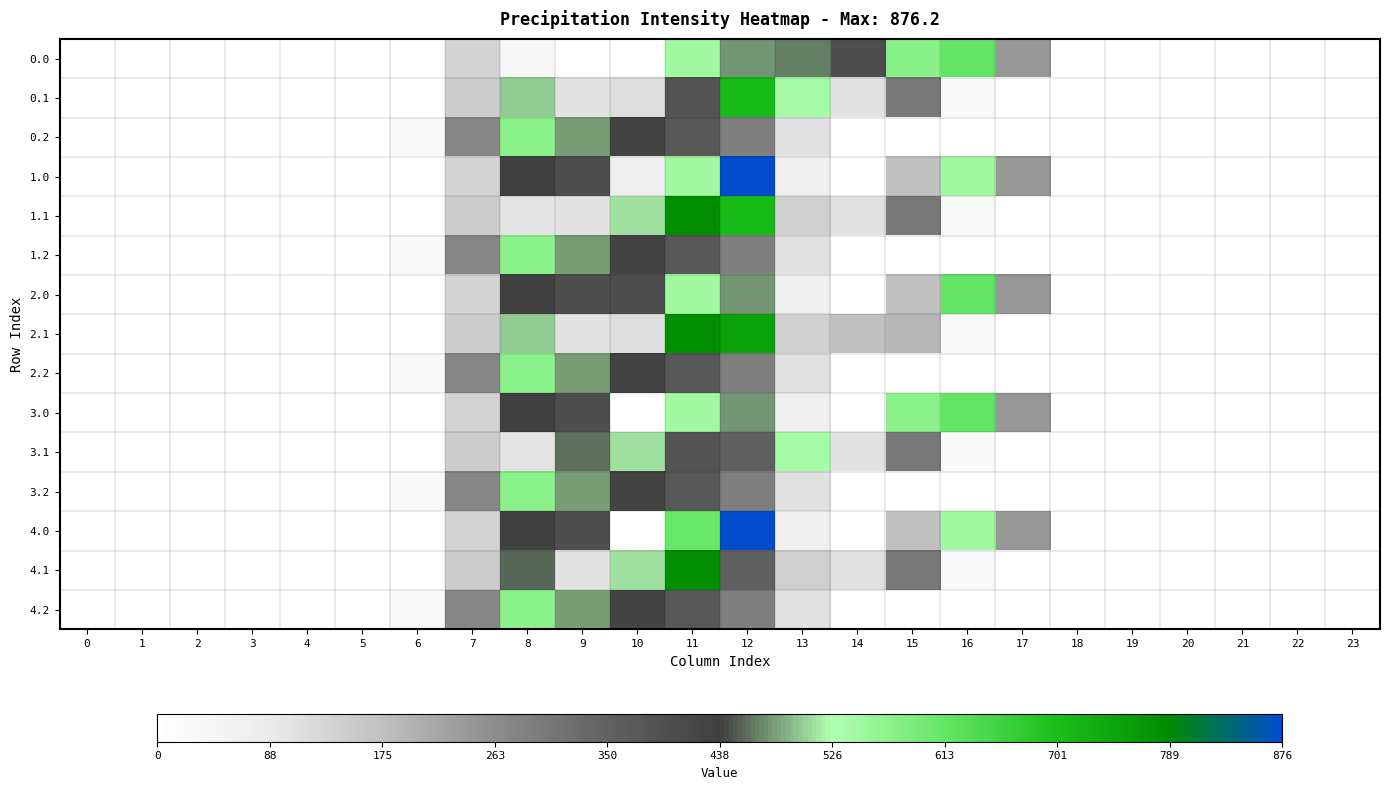

Reading left to right, list all the values displayed in this chart.

0.0: 0=0.0	1=0.0	2=0.0	3=0.0	4=0.0	5=0.0	6=0.0	7=134.3	8=35.0	9=0.0	10=0.0	11=544.3	12=477.2	13=468.7	14=399.3	15=571.8	16=613.0	17=243.5	18=0.0	19=0.0	20=0.0	21=0.0	22=0.0	23=0.0
0.1: 0=0.0	1=0.0	2=0.0	3=0.0	4=0.0	5=0.0	6=0.0	7=153.2	8=501.3	9=104.8	10=114.0	11=384.7	12=705.8	13=540.2	14=105.5	15=301.4	16=26.8	17=0.0	18=0.0	19=0.0	20=0.0	21=0.0	22=0.0	23=0.0
0.2: 0=0.0	1=0.0	2=0.0	3=0.0	4=0.0	5=0.0	6=29.3	7=276.9	8=568.5	9=480.7	10=430.5	11=374.4	12=289.5	13=107.8	14=0.0	15=0.0	16=0.0	17=0.0	18=0.0	19=0.0	20=0.0	21=0.0	22=0.0	23=0.0
1.0: 0=0.0	1=0.0	2=0.0	3=0.0	4=0.0	5=0.0	6=0.0	7=134.3	8=434.0	9=399.0	10=67.0	11=544.3	12=876.2	13=70.2	14=0.3	15=172.8	16=545.4	17=243.5	18=0.0	19=0.0	20=0.0	21=0.0	22=0.0	23=0.0
1.1: 0=0.0	1=0.0	2=0.0	3=0.0	4=0.0	5=0.0	6=0.0	7=153.2	8=102.3	9=104.8	10=513.0	11=783.7	12=705.8	13=141.2	14=105.5	15=301.4	16=26.8	17=0.0	18=0.0	19=0.0	20=0.0	21=0.0	22=0.0	23=0.0
1.2: 0=0.0	1=0.0	2=0.0	3=0.0	4=0.0	5=0.0	6=29.3	7=276.9	8=568.5	9=480.7	10=430.5	11=374.4	12=289.5	13=107.8	14=0.0	15=0.0	16=0.0	17=0.0	18=0.0	19=0.0	20=0.0	21=0.0	22=0.0	23=0.0
2.0: 0=0.0	1=0.0	2=0.0	3=0.0	4=0.0	5=0.0	6=0.0	7=134.3	8=434.0	9=399.0	10=398.4	11=544.3	12=477.2	13=70.2	14=0.3	15=172.8	16=613.0	17=243.5	18=0.0	19=0.0	20=0.0	21=0.0	22=0.0	23=0.0
2.1: 0=0.0	1=0.0	2=0.0	3=0.0	4=0.0	5=0.0	6=0.0	7=153.2	8=501.3	9=104.8	10=114.0	11=783.7	12=749.8	13=141.2	14=172.5	15=190.4	16=26.8	17=0.0	18=0.0	19=0.0	20=0.0	21=0.0	22=0.0	23=0.0
2.2: 0=0.0	1=0.0	2=0.0	3=0.0	4=0.0	5=0.0	6=29.3	7=276.9	8=568.5	9=480.7	10=430.5	11=374.4	12=289.5	13=107.8	14=0.0	15=0.0	16=0.0	17=0.0	18=0.0	19=0.0	20=0.0	21=0.0	22=0.0	23=0.0
3.0: 0=0.0	1=0.0	2=0.0	3=0.0	4=0.0	5=0.0	6=0.0	7=134.3	8=434.0	9=399.0	10=0.0	11=544.3	12=477.2	13=70.2	14=0.3	15=571.2	16=613.0	17=243.5	18=0.0	19=0.0	20=0.0	21=0.0	22=0.0	23=0.0
3.1: 0=0.0	1=0.0	2=0.0	3=0.0	4=0.0	5=0.0	6=0.0	7=153.2	8=102.3	9=459.8	10=513.0	11=384.7	12=350.8	13=540.2	14=105.5	15=301.4	16=26.8	17=0.0	18=0.0	19=0.0	20=0.0	21=0.0	22=0.0	23=0.0
3.2: 0=0.0	1=0.0	2=0.0	3=0.0	4=0.0	5=0.0	6=29.3	7=276.9	8=568.5	9=480.7	10=430.5	11=374.4	12=289.5	13=107.8	14=0.0	15=0.0	16=0.0	17=0.0	18=0.0	19=0.0	20=0.0	21=0.0	22=0.0	23=0.0
4.0: 0=0.0	1=0.0	2=0.0	3=0.0	4=0.0	5=0.0	6=0.0	7=134.3	8=434.0	9=399.0	10=0.0	11=611.3	12=876.2	13=70.2	14=0.3	15=172.8	16=545.4	17=243.5	18=0.0	19=0.0	20=0.0	21=0.0	22=0.0	23=0.0
4.1: 0=0.0	1=0.0	2=0.0	3=0.0	4=0.0	5=0.0	6=0.0	7=153.2	8=457.2	9=104.8	10=513.0	11=783.7	12=350.8	13=141.2	14=105.5	15=301.4	16=26.8	17=0.0	18=0.0	19=0.0	20=0.0	21=0.0	22=0.0	23=0.0
4.2: 0=0.0	1=0.0	2=0.0	3=0.0	4=0.0	5=0.0	6=29.3	7=276.9	8=568.5	9=480.7	10=430.5	11=374.4	12=289.5	13=107.8	14=0.0	15=0.0	16=0.0	17=0.0	18=0.0	19=0.0	20=0.0	21=0.0	22=0.0	23=0.0